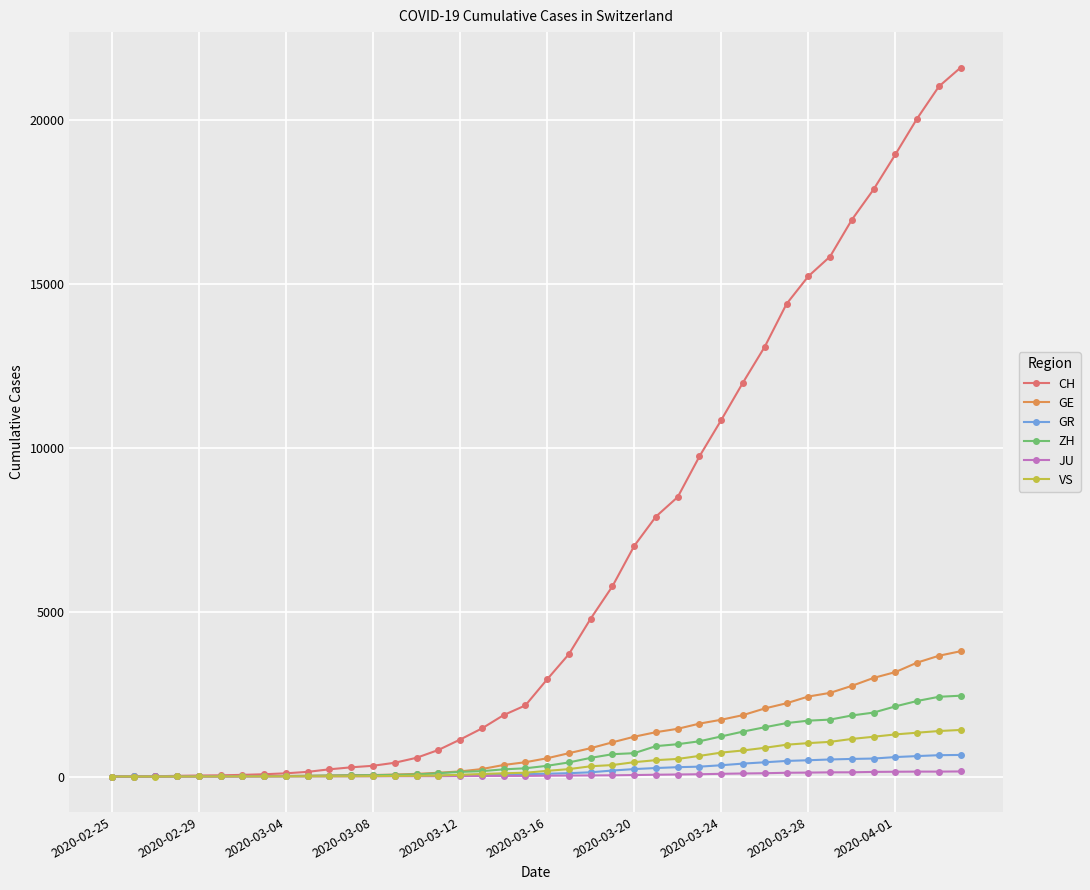

What is the maximum value shown in the chart?

21593